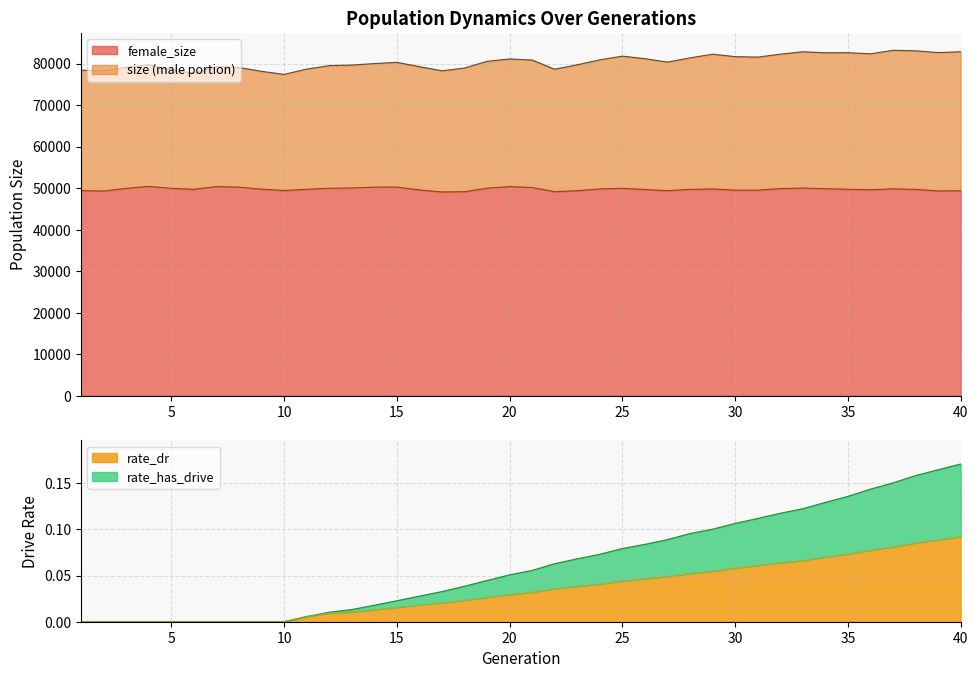

Which series has the widest spread of values?

size